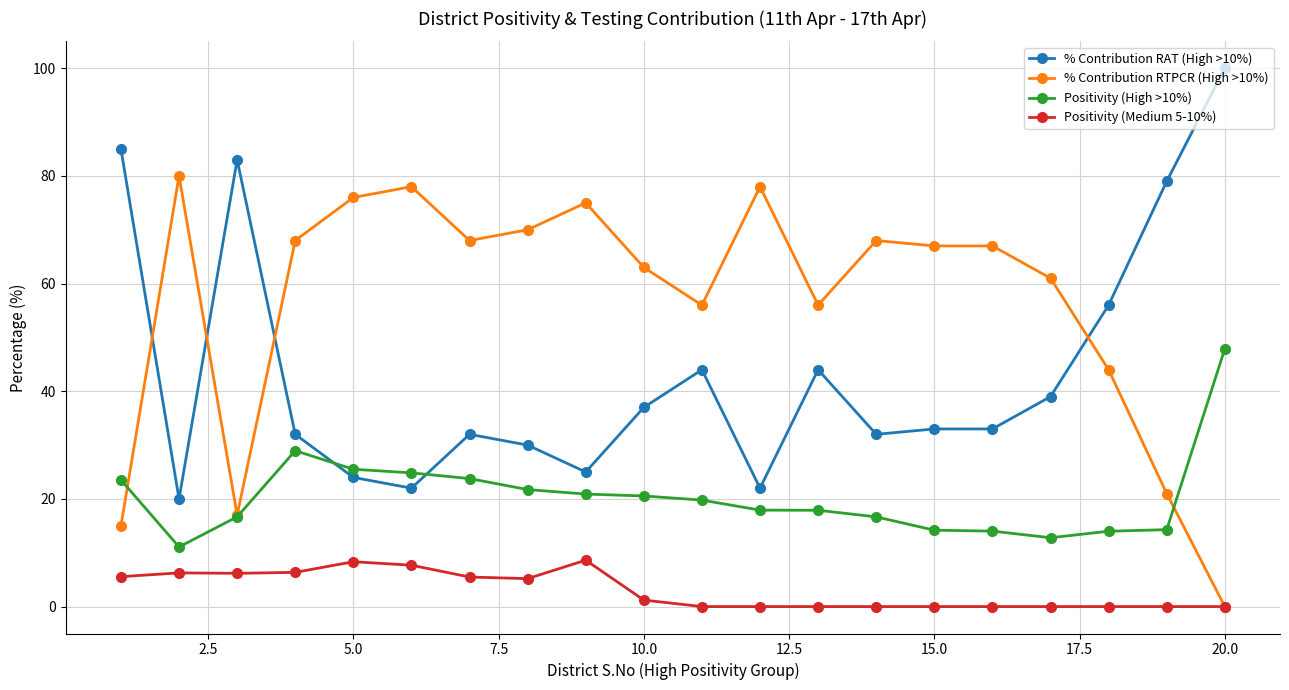

What is the difference between the maximum and minimum values in the Positivity (Medium 5-10%) series?

8.6